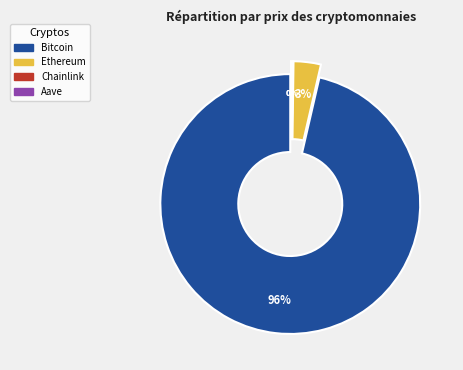

Which has a higher value, Ethereum or Chainlink?

Ethereum